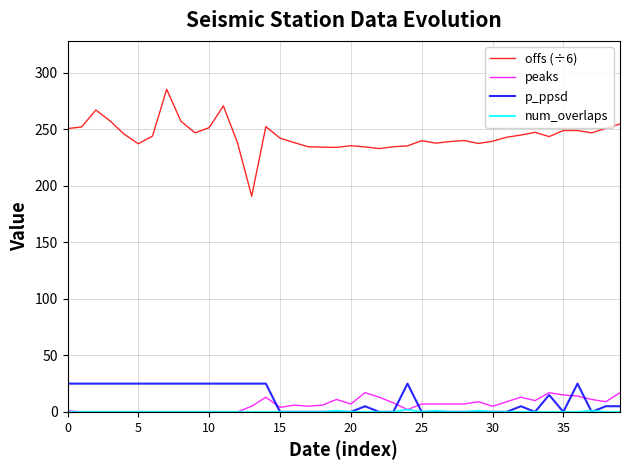

True or false: offs (÷6) and p_ppsd cross at least once.

False